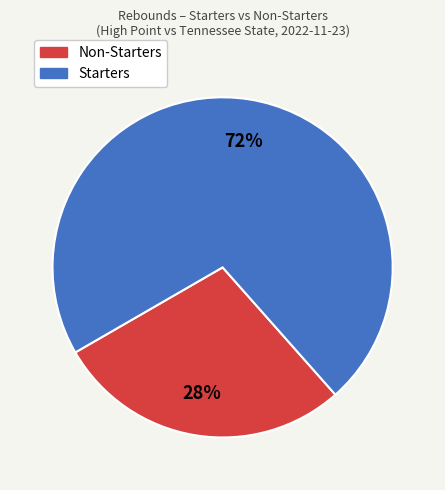

Combined, do Non-Starters and Starters account for over 50%?

Yes